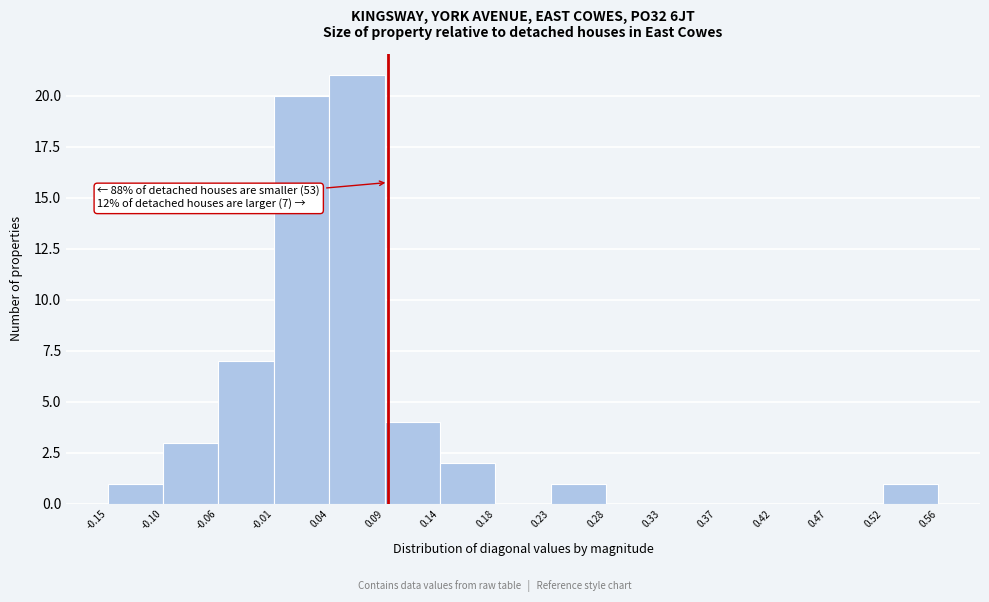

Which range on the x-axis has the tallest bar?

0.04 to 0.09